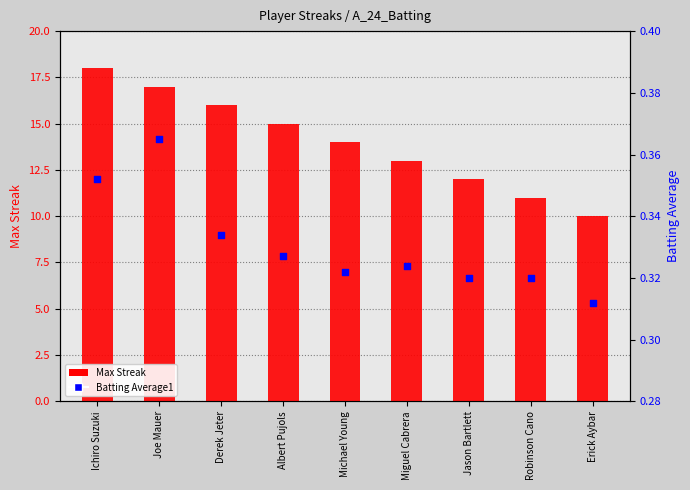

Which series contains the lowest Y value?

Batting Average1